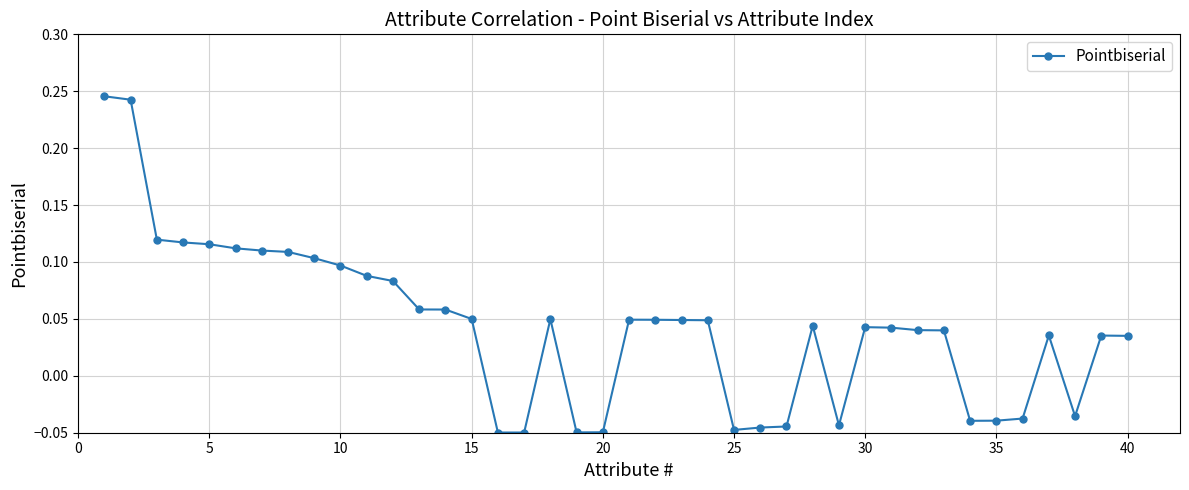

Count the values in the range 0 to 1.

28